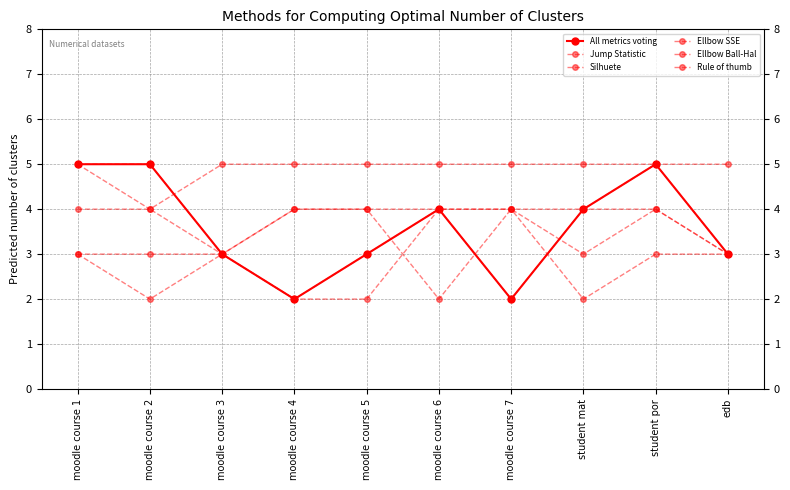

How many lines are shown in the chart?

6